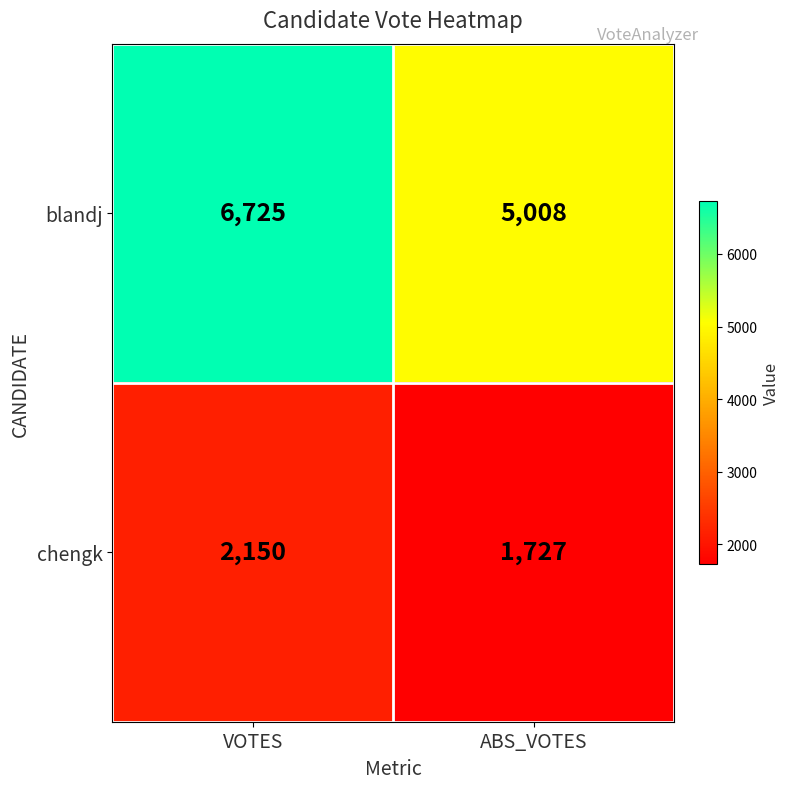

Which series has the widest spread of values?

blandj